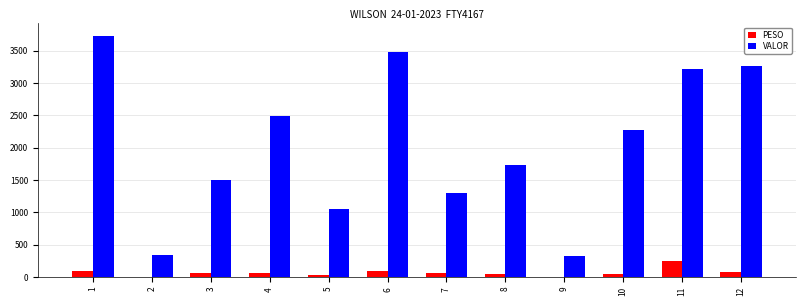

Between 4 and 7, which series saw the biggest shift?

VALOR